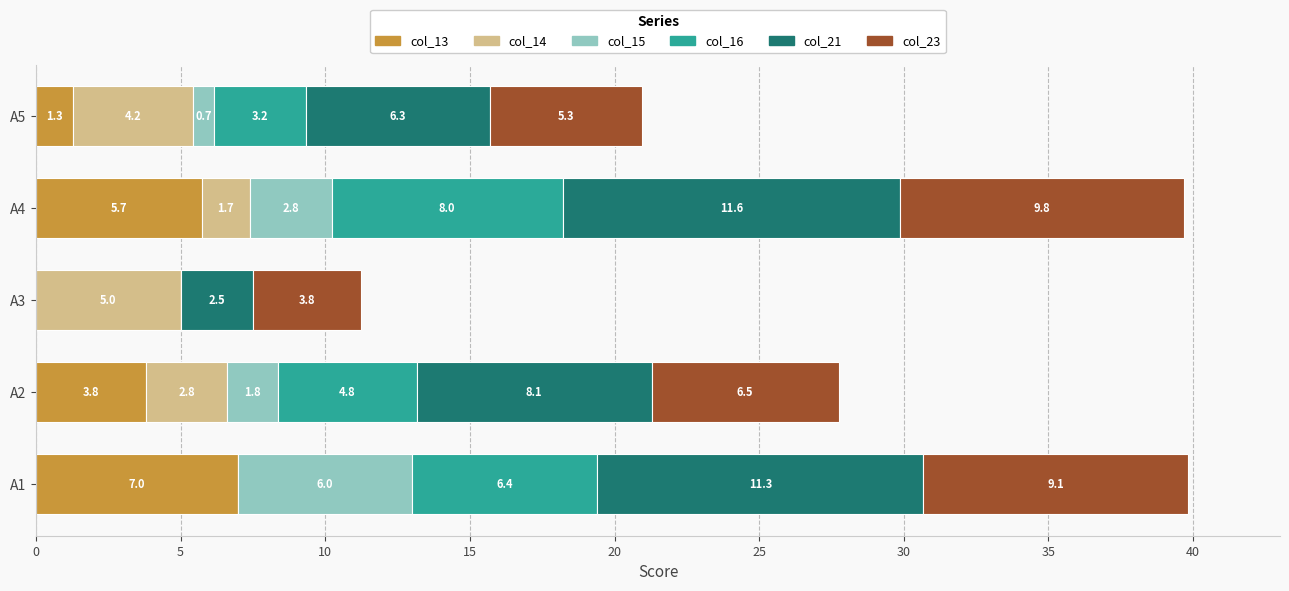

Is it true that col_13 equals 5.7 at А4?

True